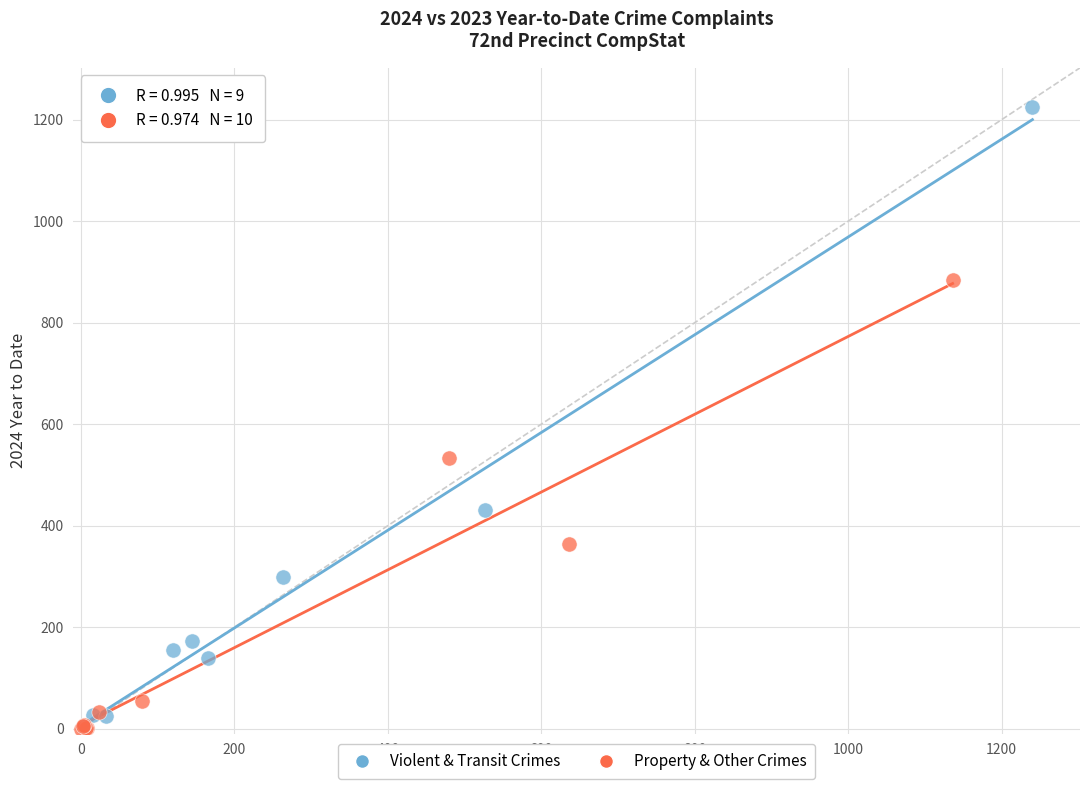

Which series has the largest Y range (max minus min)?

Violent & Transit Crimes